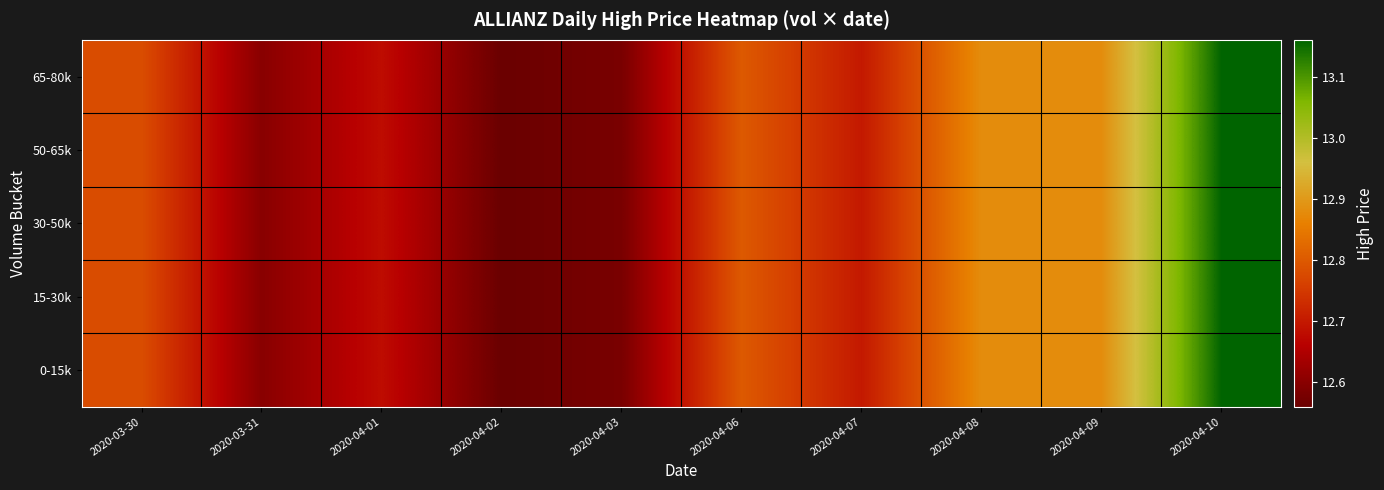

Which has a higher value, 2020-03-31 or 2020-04-01?

2020-04-01